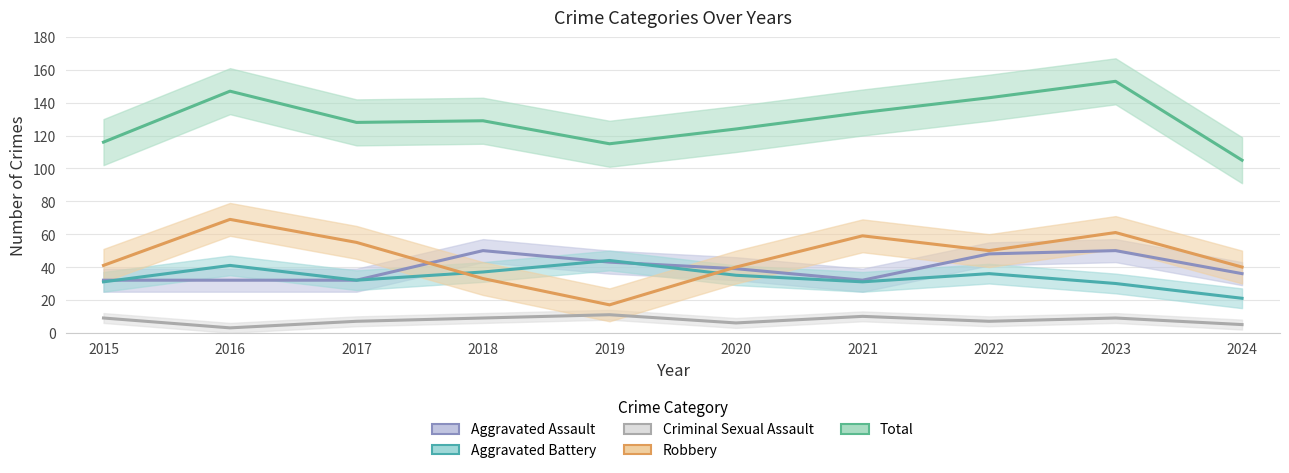

How many interior local peaks does the Total series have?

3